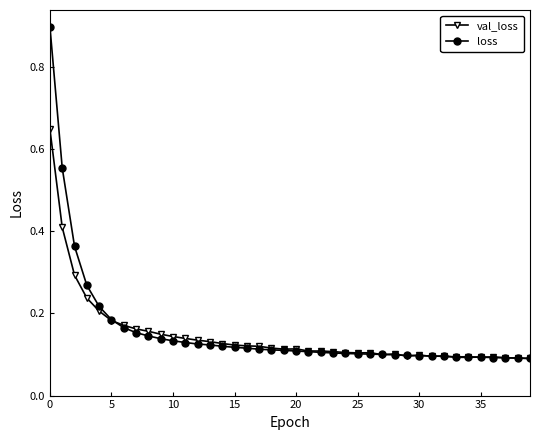

What are all the series names shown in the legend?

val_loss, loss